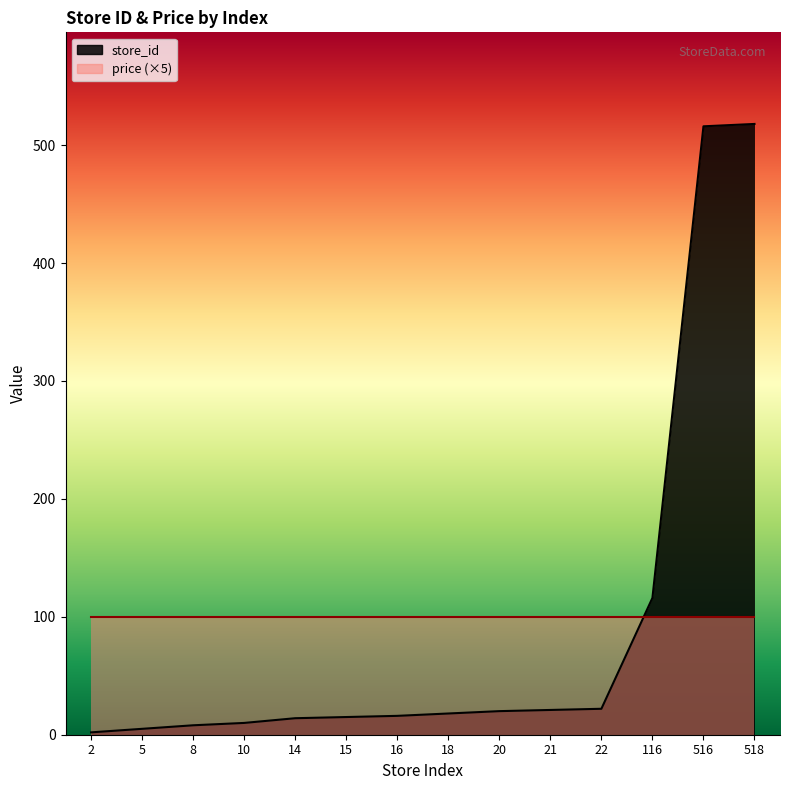

What is the minimum value shown in the chart?

2